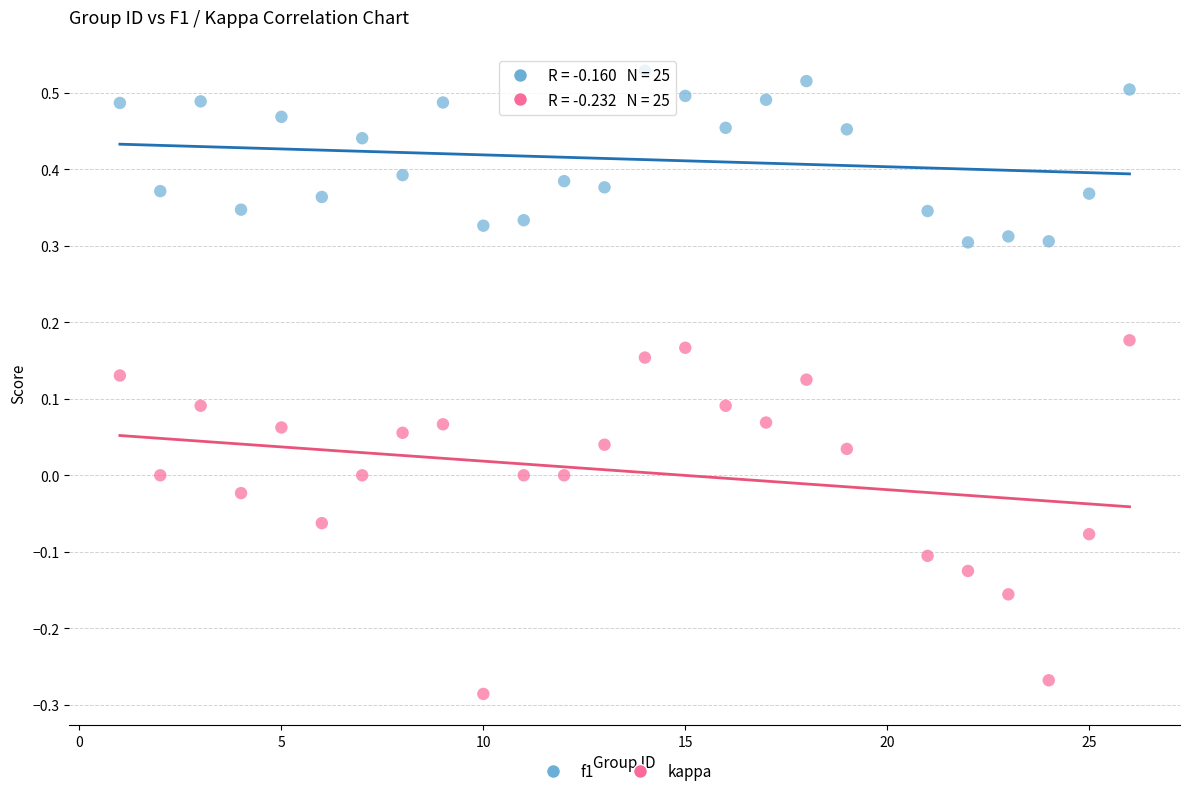

Which series contains the highest Y value?

f1